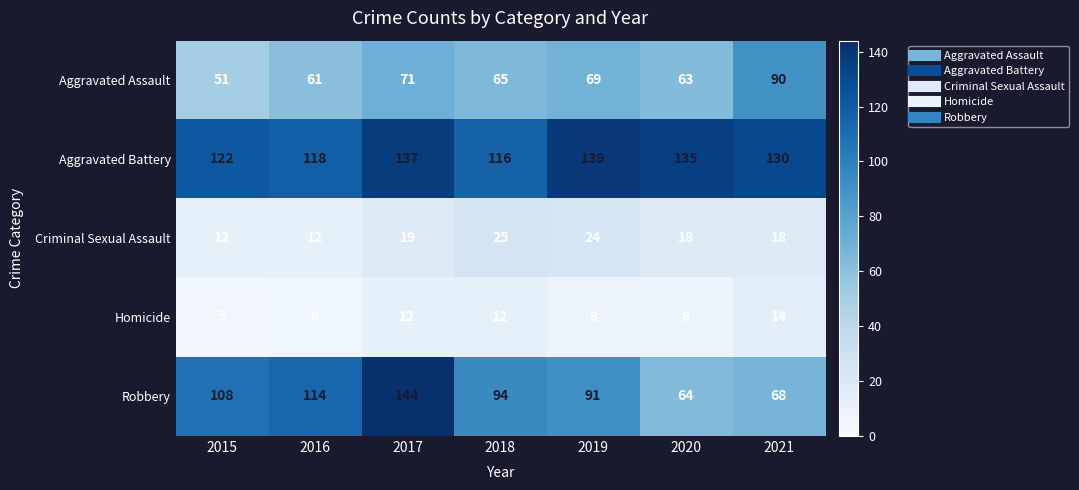

What is the minimum value shown in the chart?

5